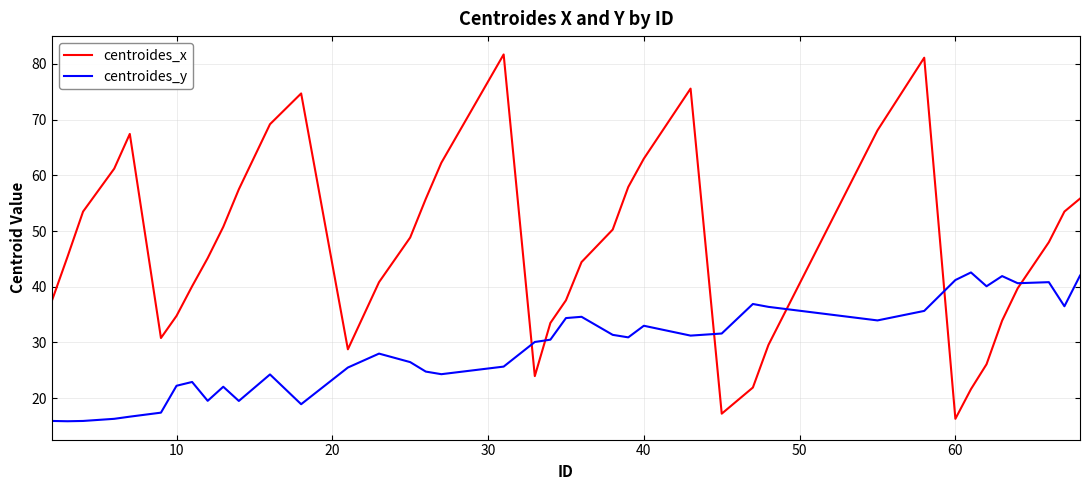

What is the average value of the centroides_x series?

47.1